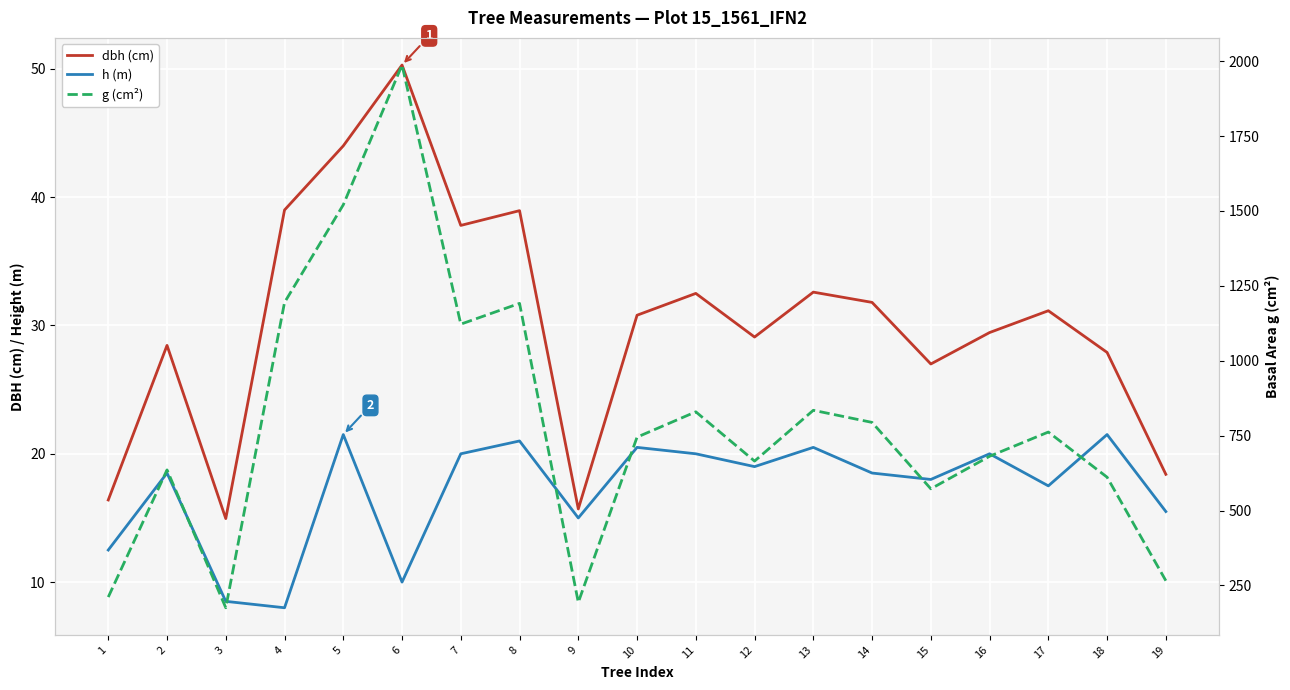

What is the difference between the g (cm²) values at 6 and 15?

1414.6